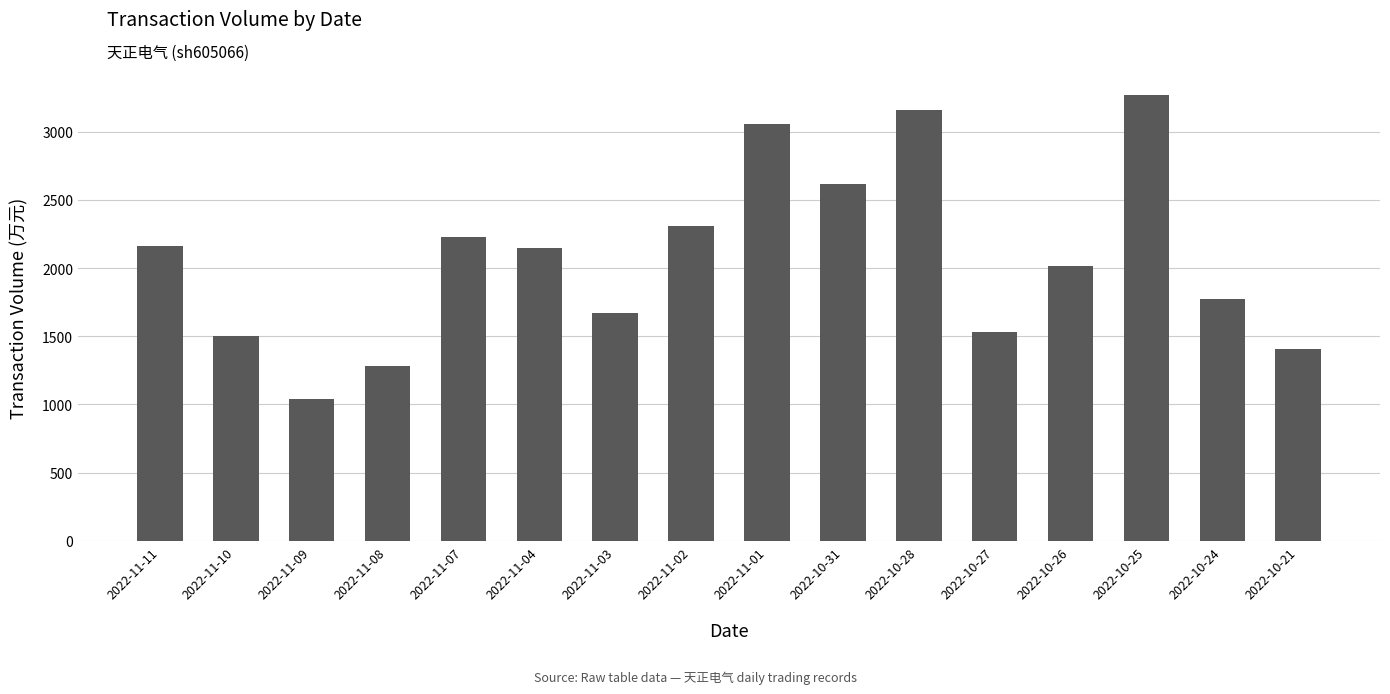

What is the difference between the second highest and minimum values?

2120